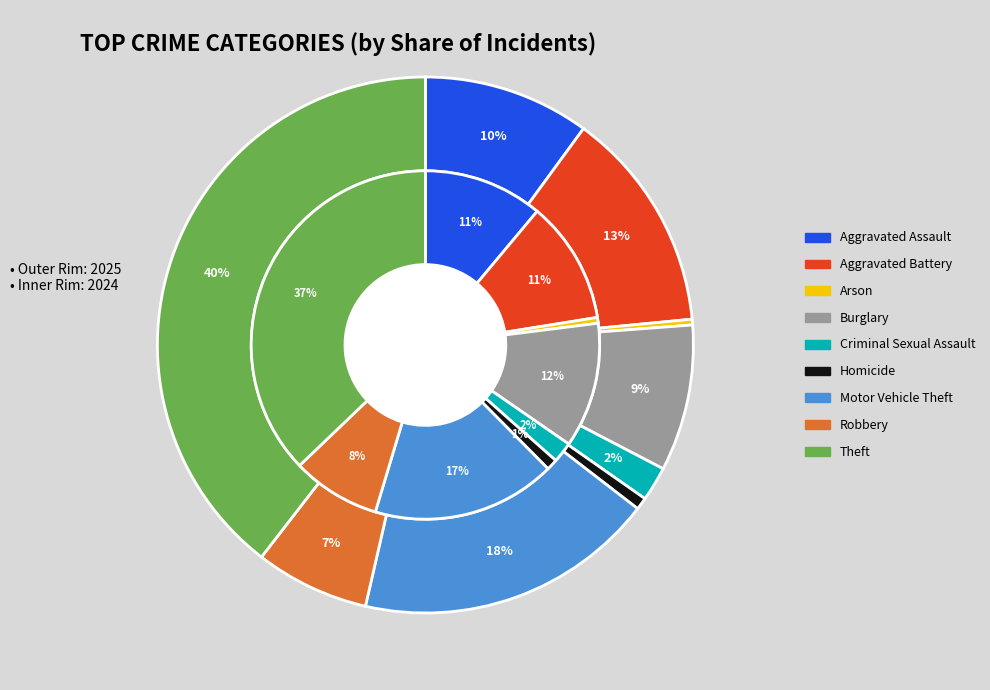

How many segments does this pie chart have?

9